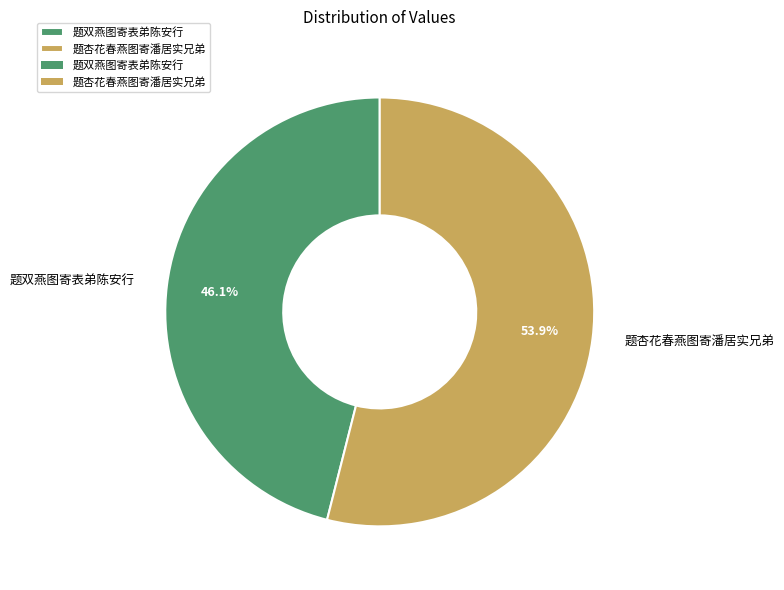

What portion of the pie excludes 题双燕图寄表弟陈安行?

53.9%